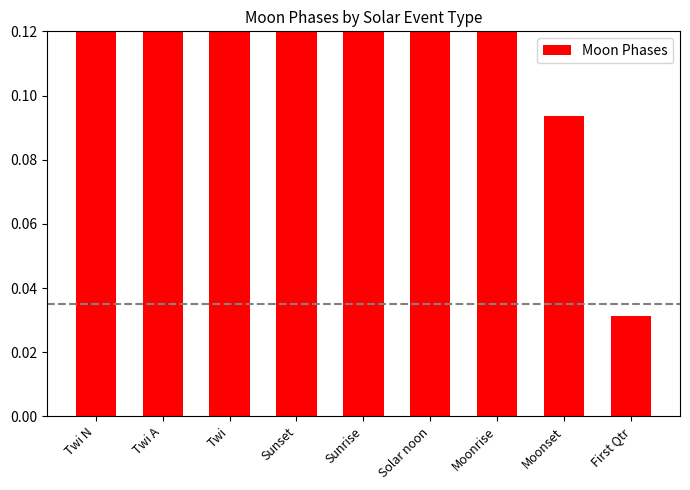

The value at Sunrise is 0.1. True or false?

True